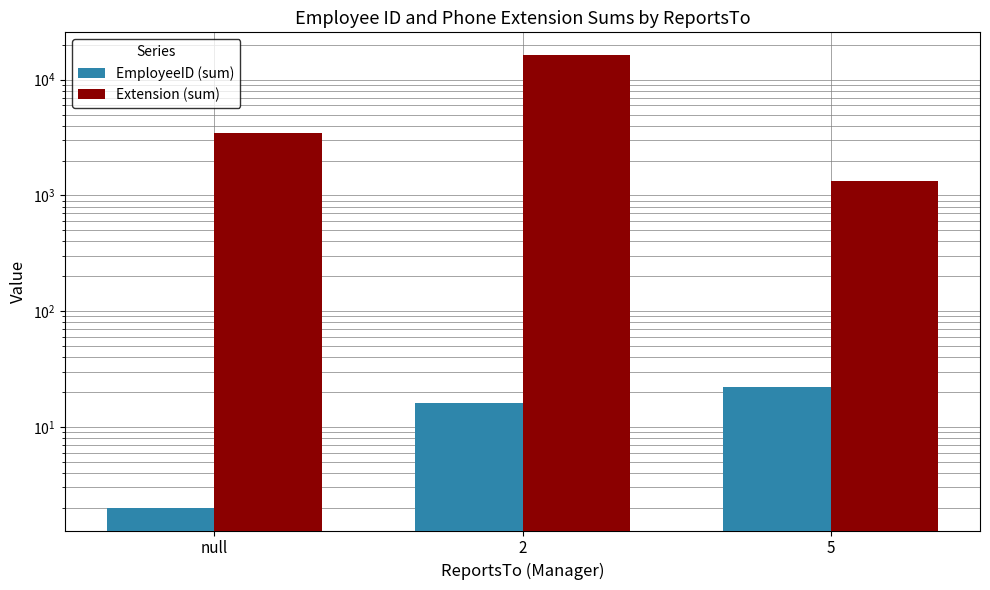

What is the spread (max minus min) of values at 5?

1323